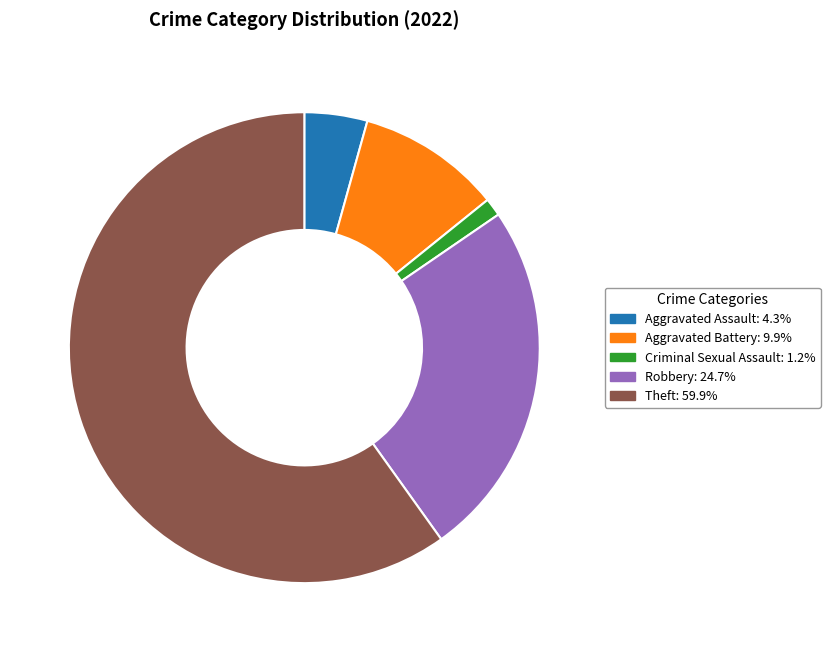

Does any single category account for the majority?

Yes